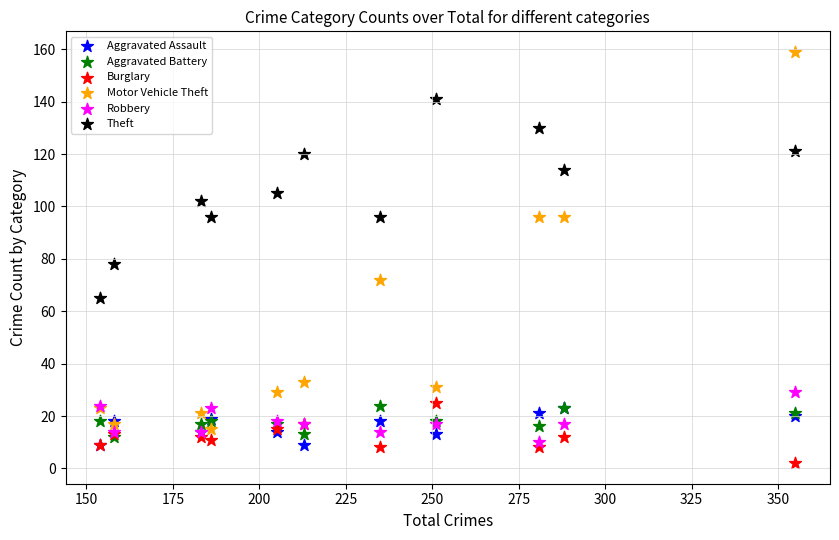

Which series reaches the minimum Y coordinate?

Burglary